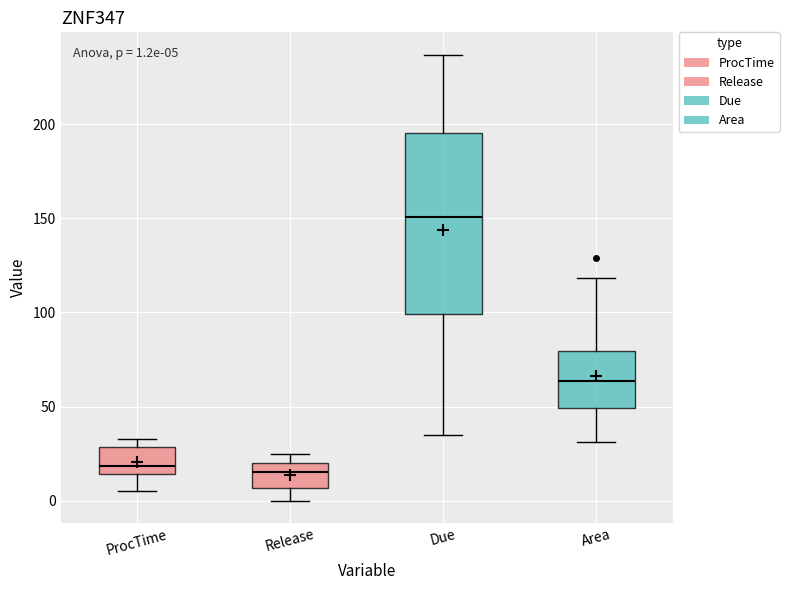

Which box has the highest median line?

Due